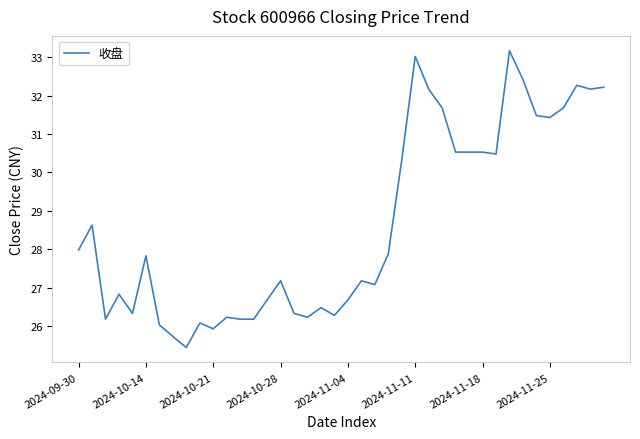

What is the greatest value displayed?

33.2